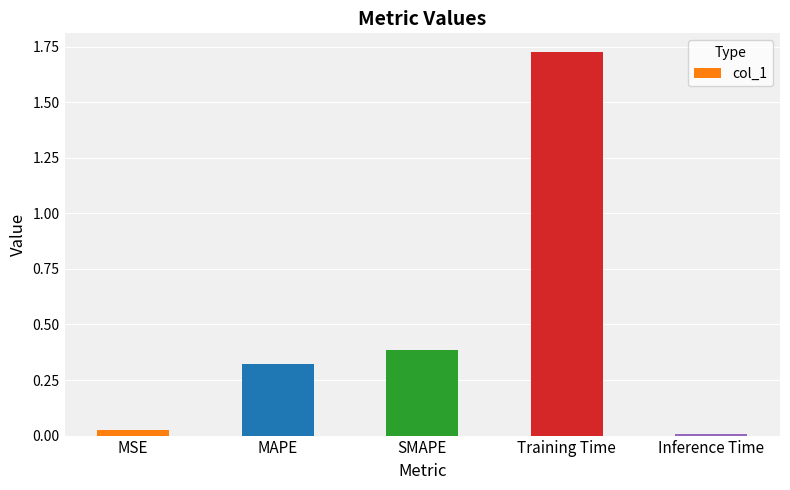

Is it true that the value at SMAPE is 0.5?

False